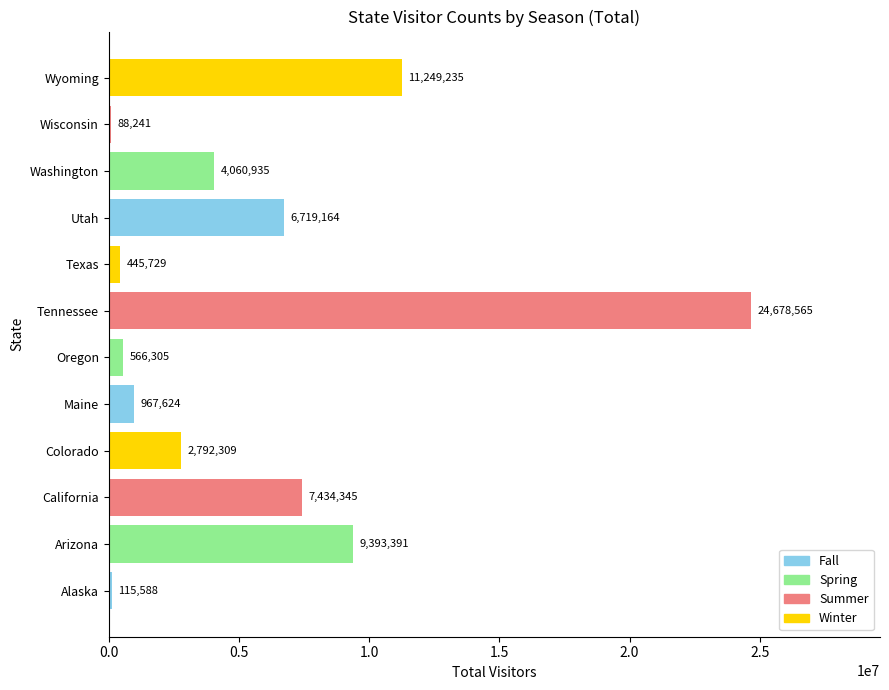

The chart shows a value of 88241 at Wisconsin. True or false?

True